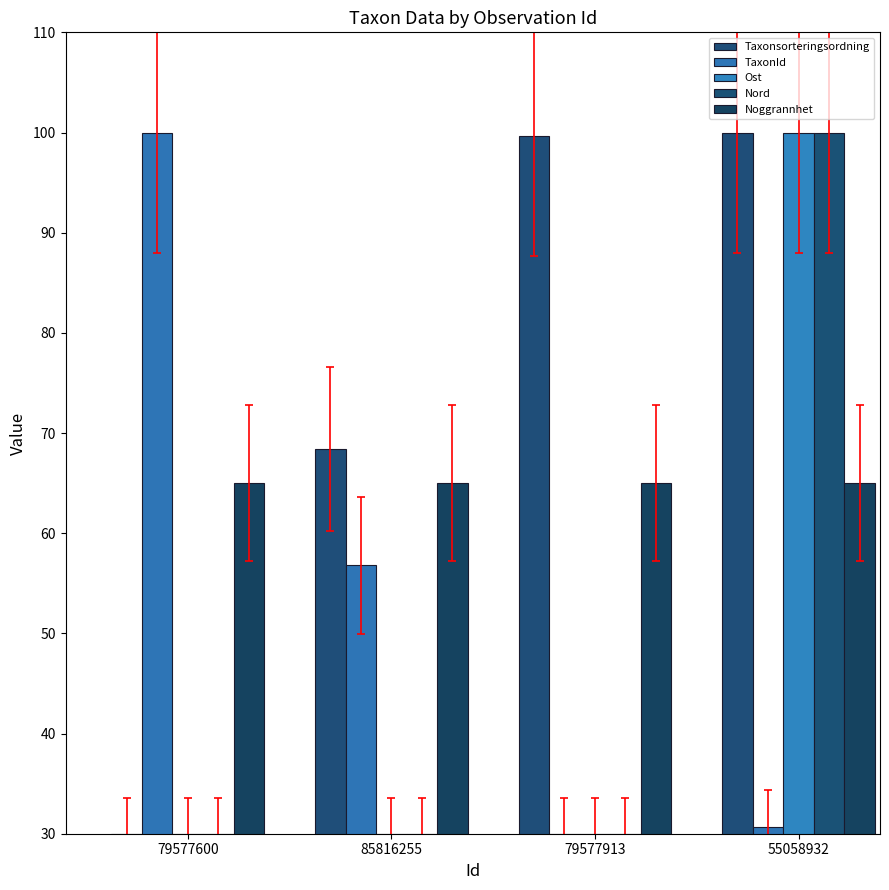

Between 85816255 and 79577913, which series saw the biggest shift?

Taxonsorteringsordning